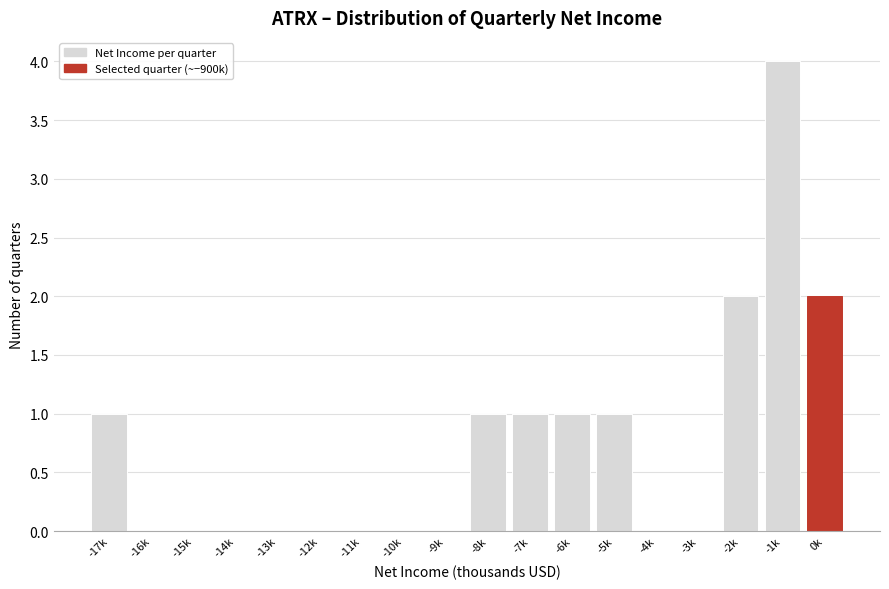

Reading left to right, list all the values displayed in this chart.

-17k=1	-16k=0	-15k=0	-14k=0	-13k=0	-12k=0	-11k=0	-10k=0	-9k=0	-8k=1	-7k=1	-6k=1	-5k=1	-4k=0	-3k=0	-2k=2	-1k=4	0k=2